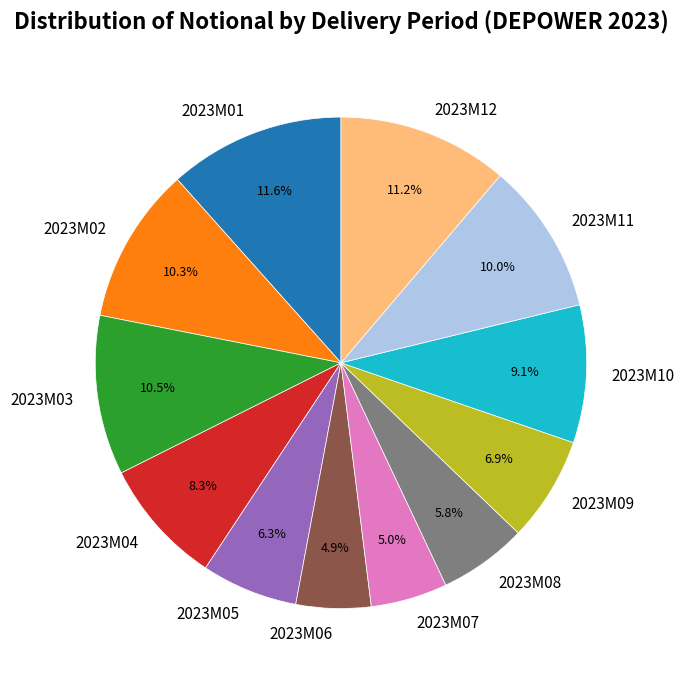

To the nearest percent, what is the average slice percentage?

8%